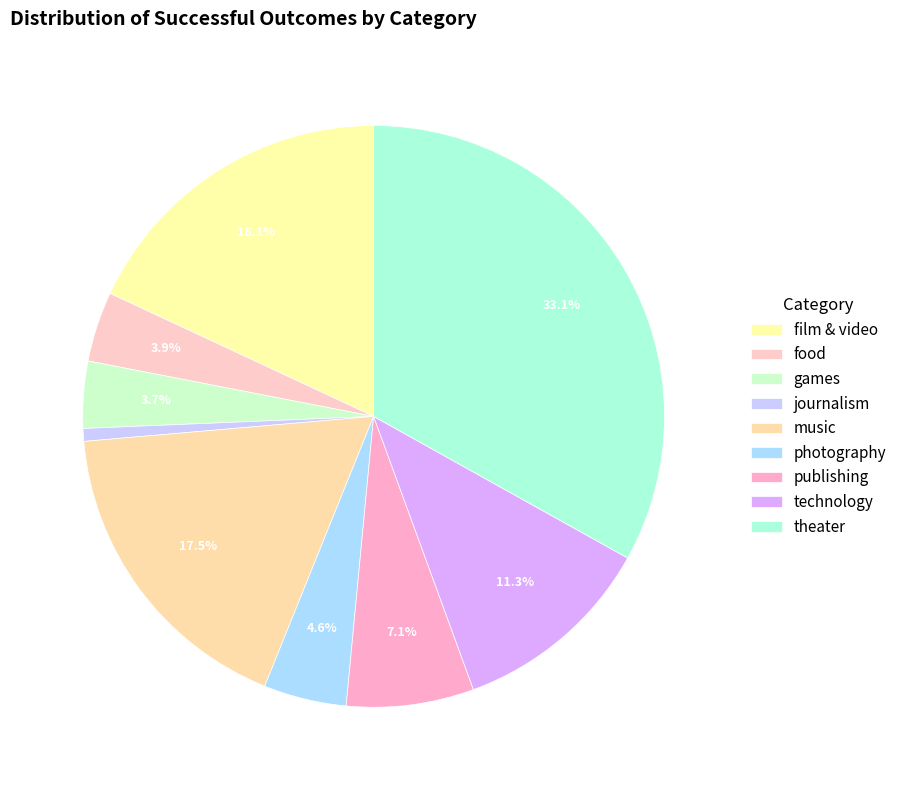

Count the number of slices in the pie.

9